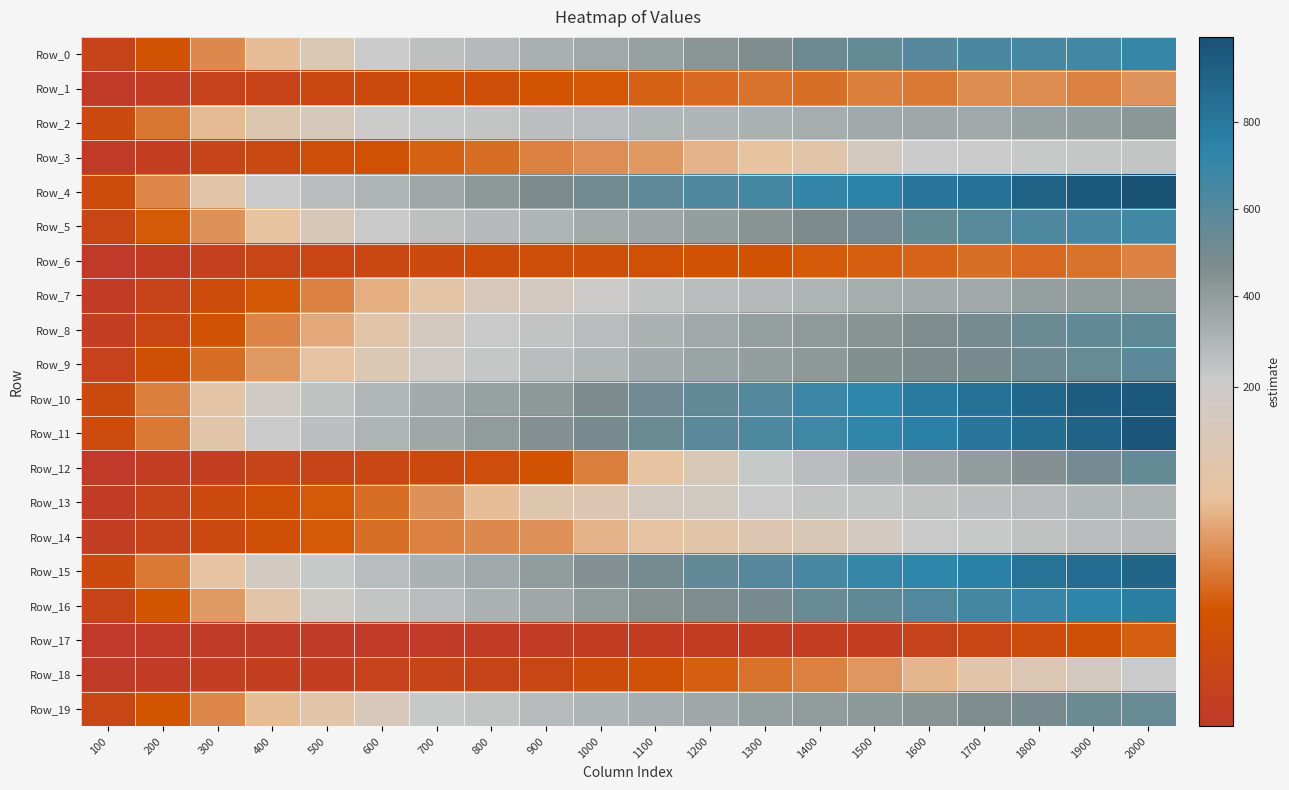

At 1500, list the series in order from smallest to largest.

Row_17, Row_6, Row_1, Row_18, Row_3, Row_14, Row_13, Row_12, Row_7, Row_2, Row_19, Row_8, Row_9, Row_5, Row_0, Row_16, Row_15, Row_11, Row_10, Row_4